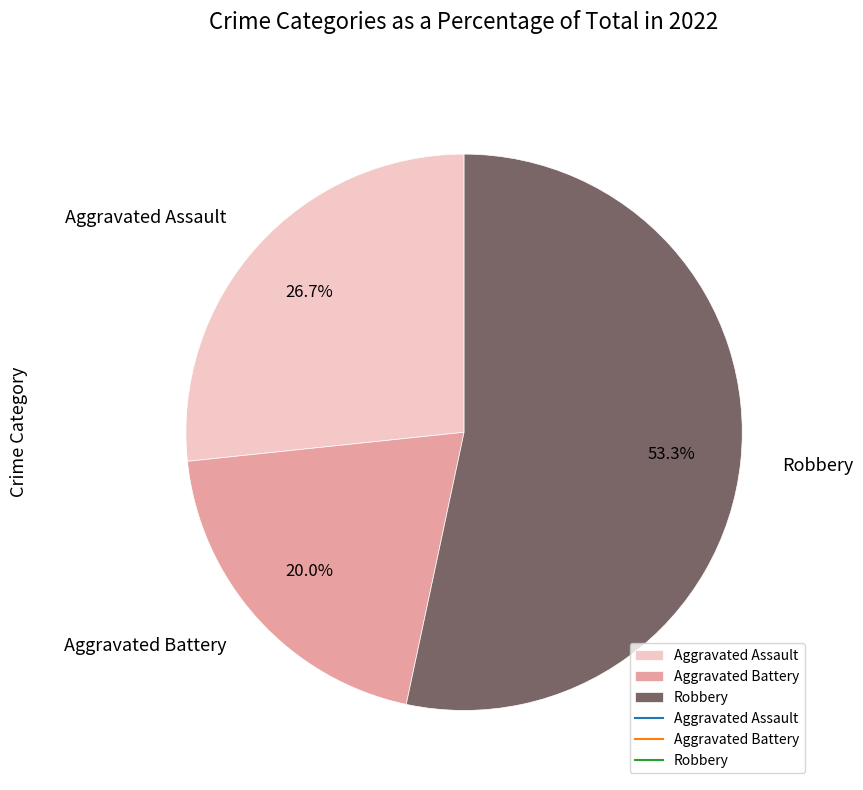

What portion of the pie excludes Aggravated Assault?

73.3%